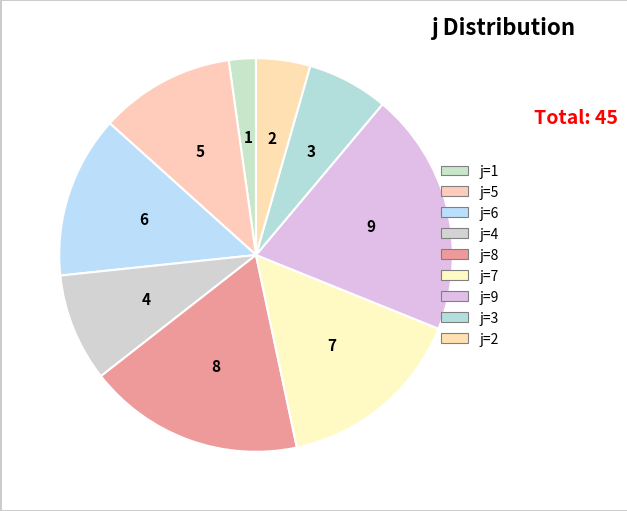

Count the number of slices in the pie.

9